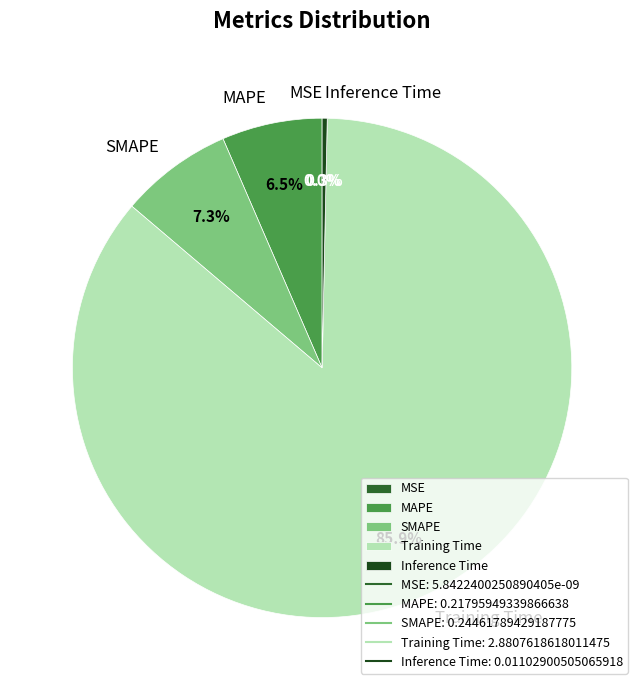

What portion of the pie excludes Inference Time?

99.7%